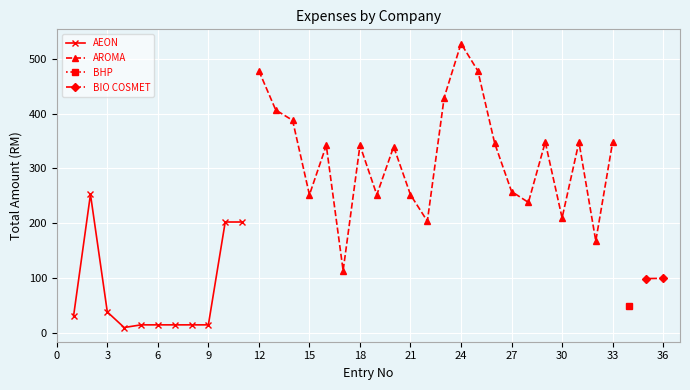

True or false: AROMA and BIO COSMET intersect in this chart.

False